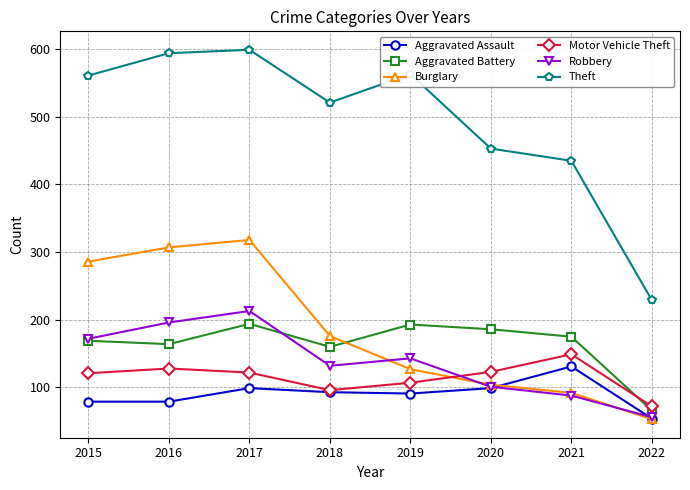

Is it true that Aggravated Battery equals 66 at 2022?

True